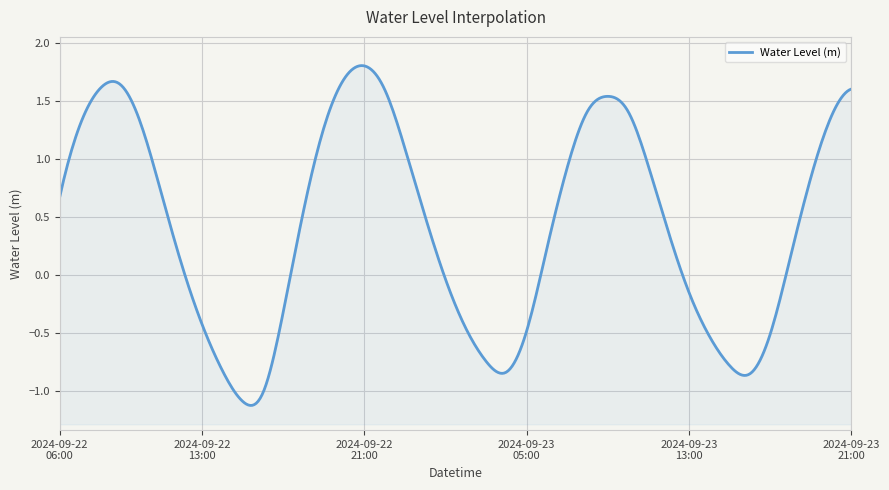

What is the difference between the maximum and minimum values?

2.9